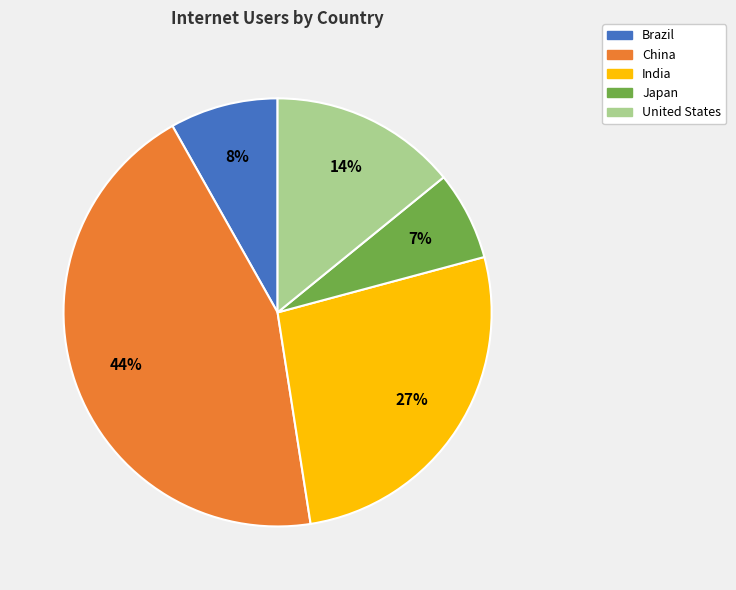

To the nearest percent, what is the difference between the United States and Brazil slice percentages?

6%